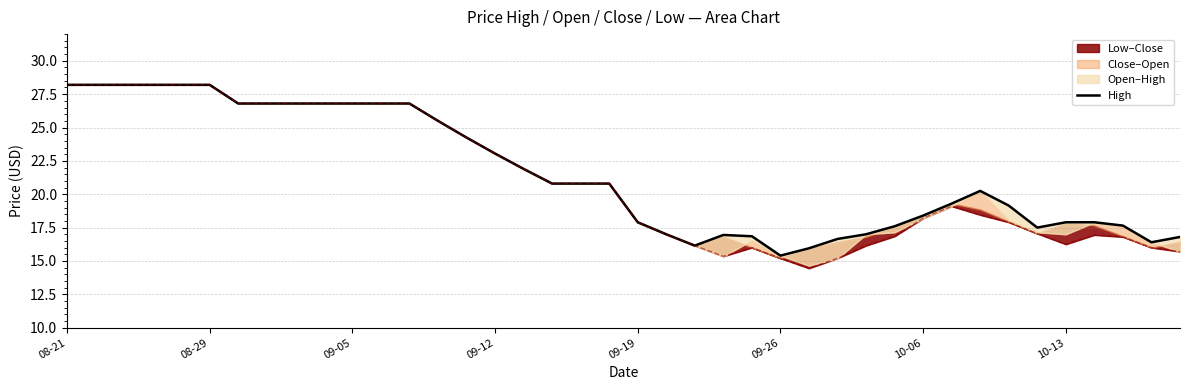

Where is the first local maximum?

23